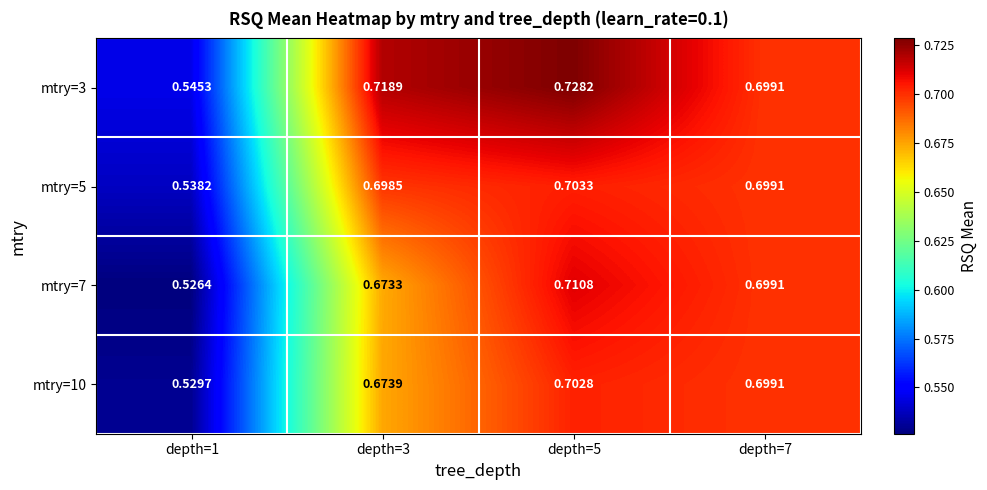

Is the value of mtry=5 at depth=5 greater than the value of mtry=10 at depth=5?

Yes